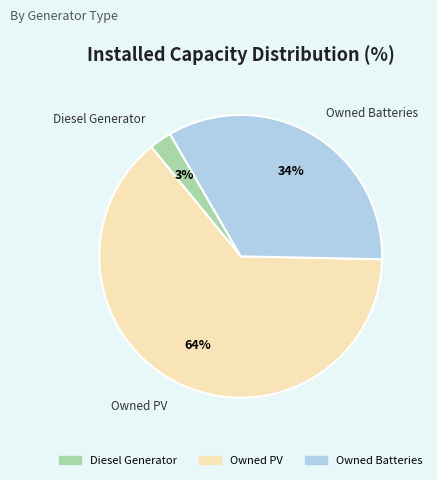

The Owned PV slice represents 53% of the pie. True or false?

False